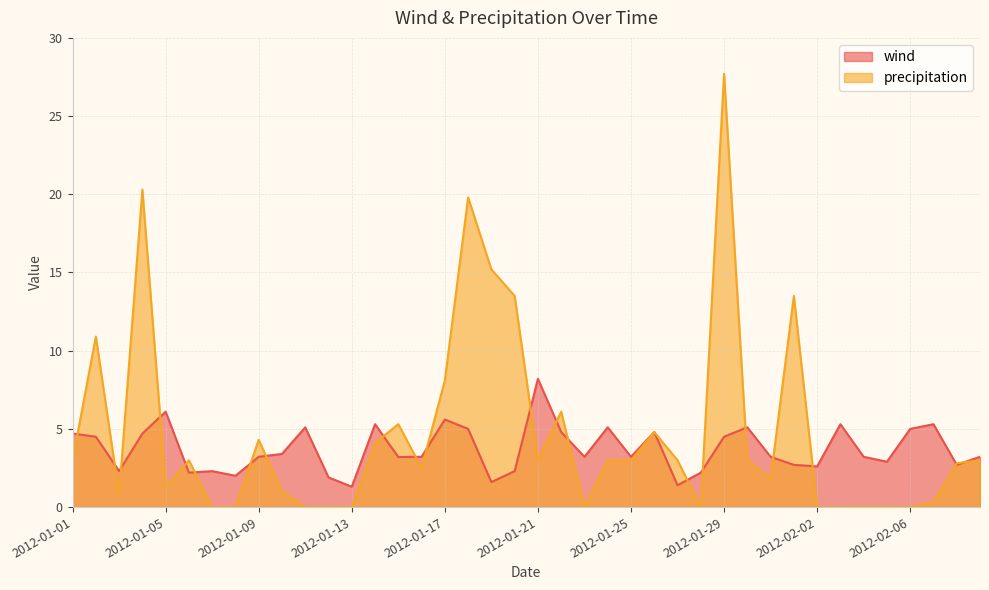

True or false: precipitation has a value of 0.0 at 2012-01-13.

True